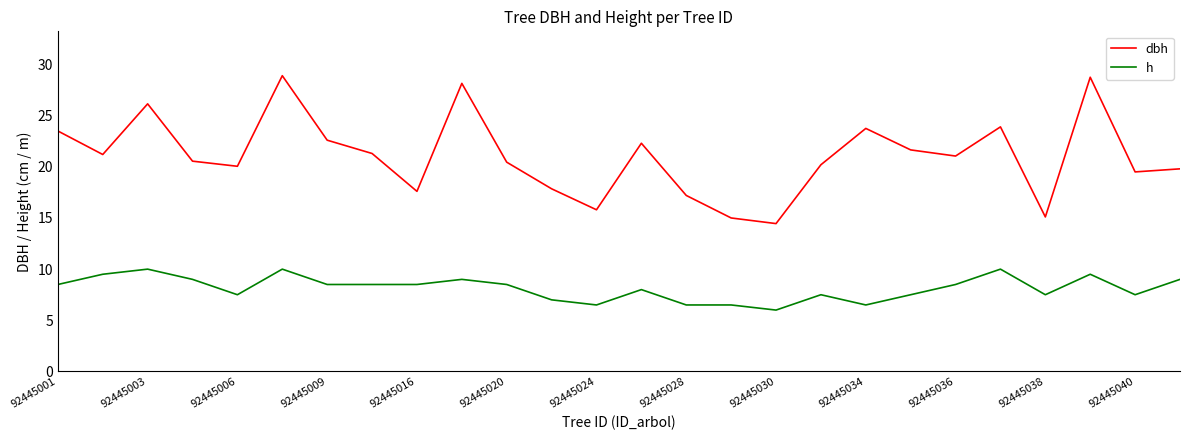

True or false: h and dbh cross at least once.

False